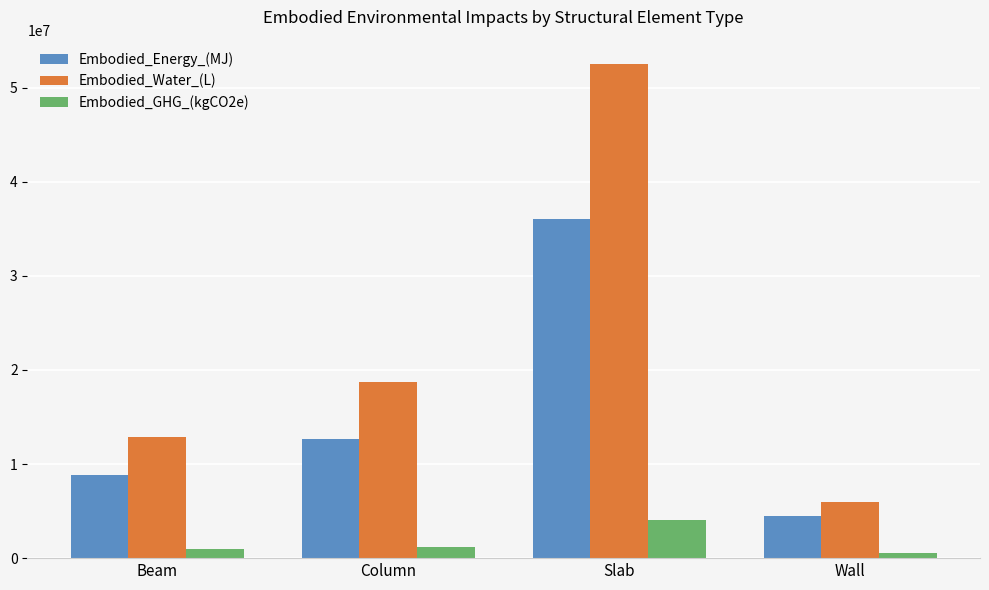

Is it true that Embodied_Energy_(MJ) equals 8823832.7 at Beam?

True